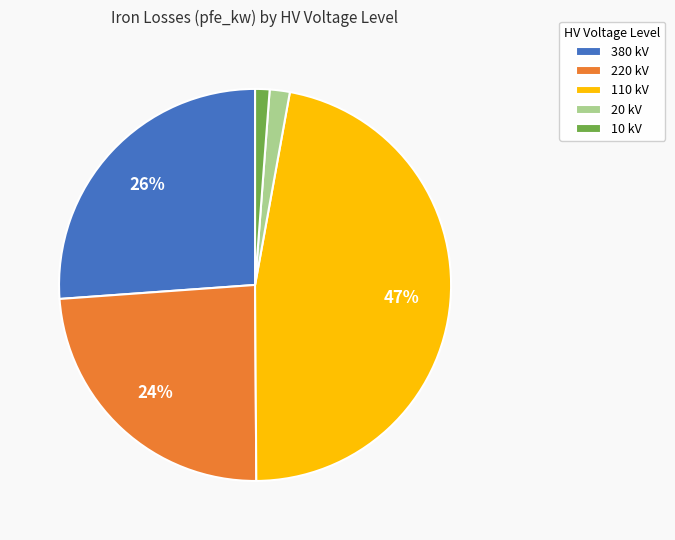

Is 380 the majority of the pie?

No